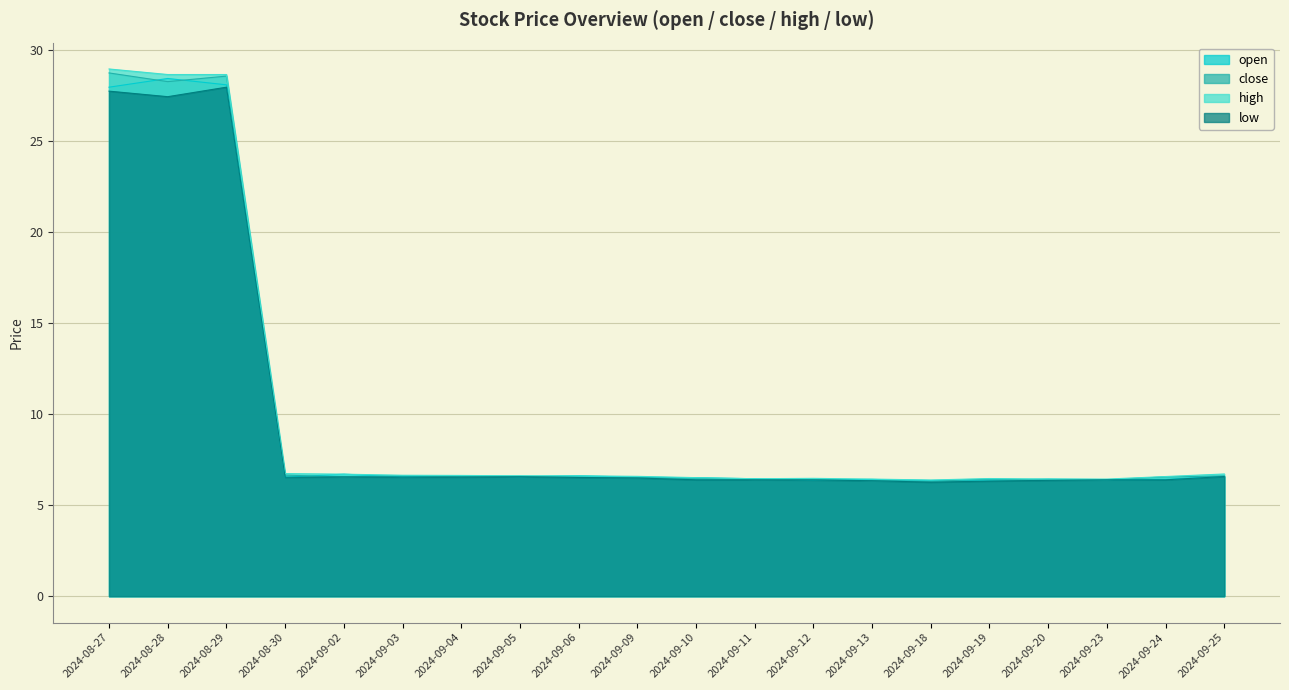

How many categories are shown in the chart?

20